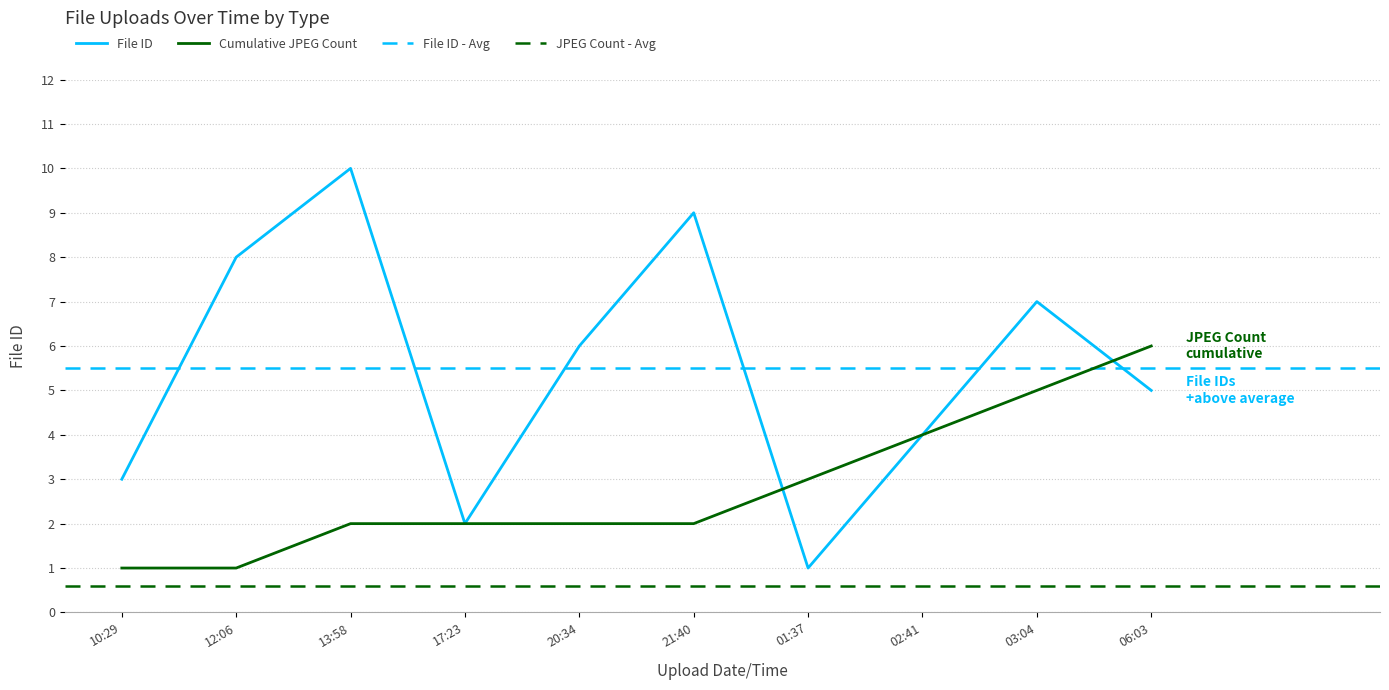

Is it true that Cumulative JPEG Count equals 2 at 20:34?

True